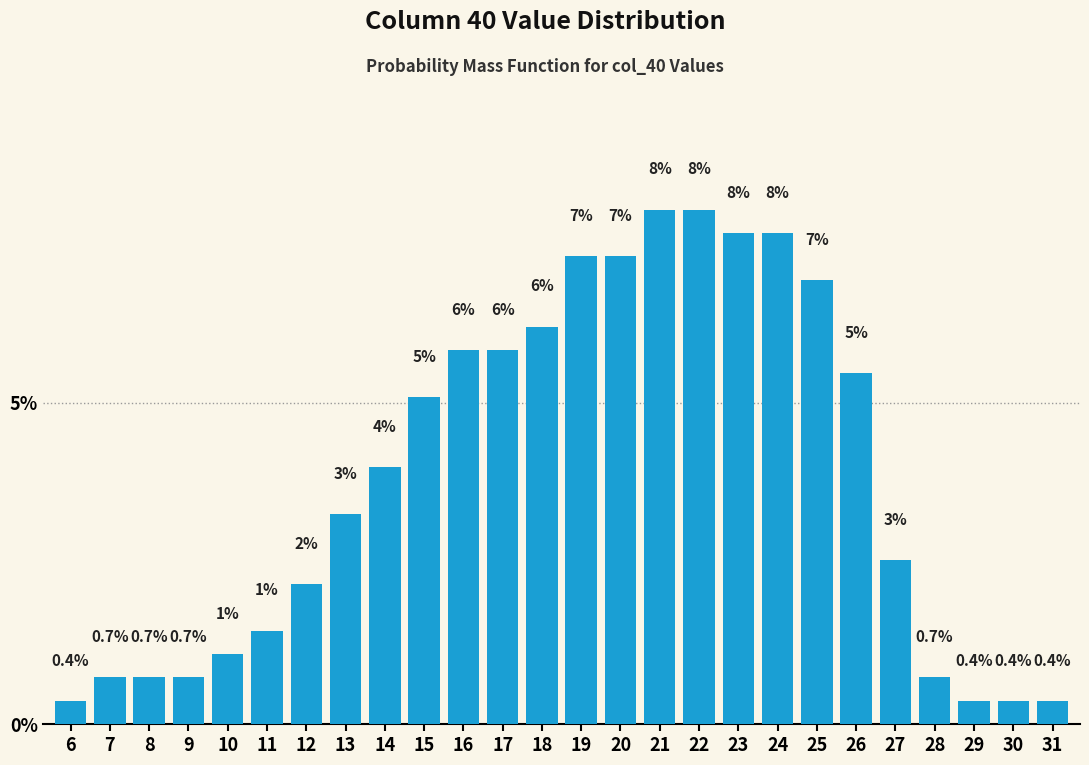

Between 8 and 15, which is larger?

15